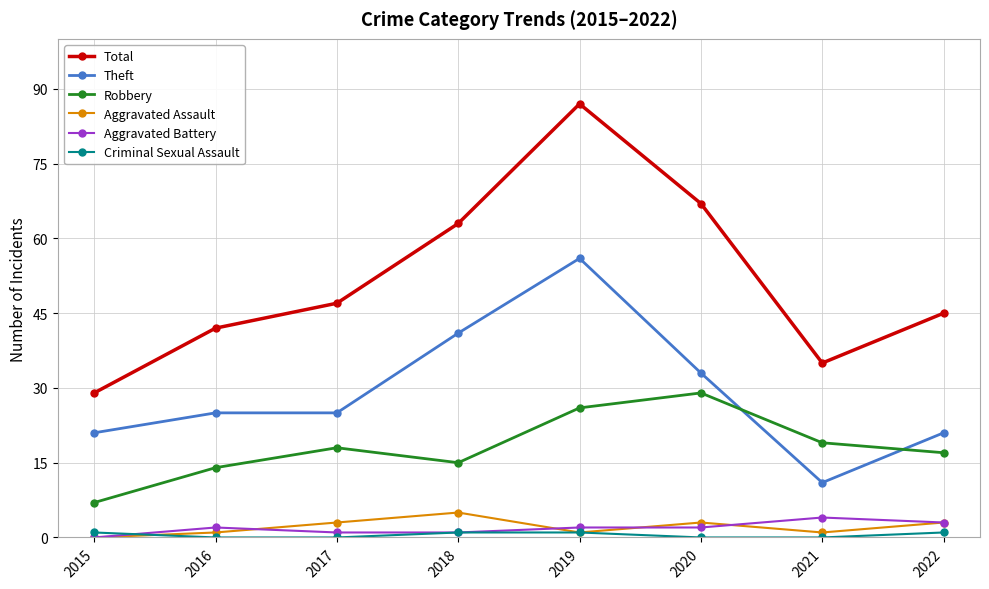

True or false: Total has a value of 47 at 2017.

True